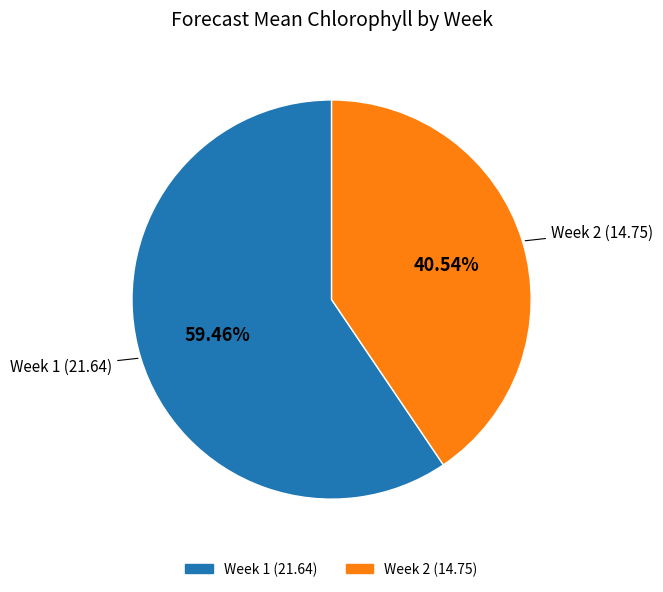

Does any single category account for the majority?

Yes